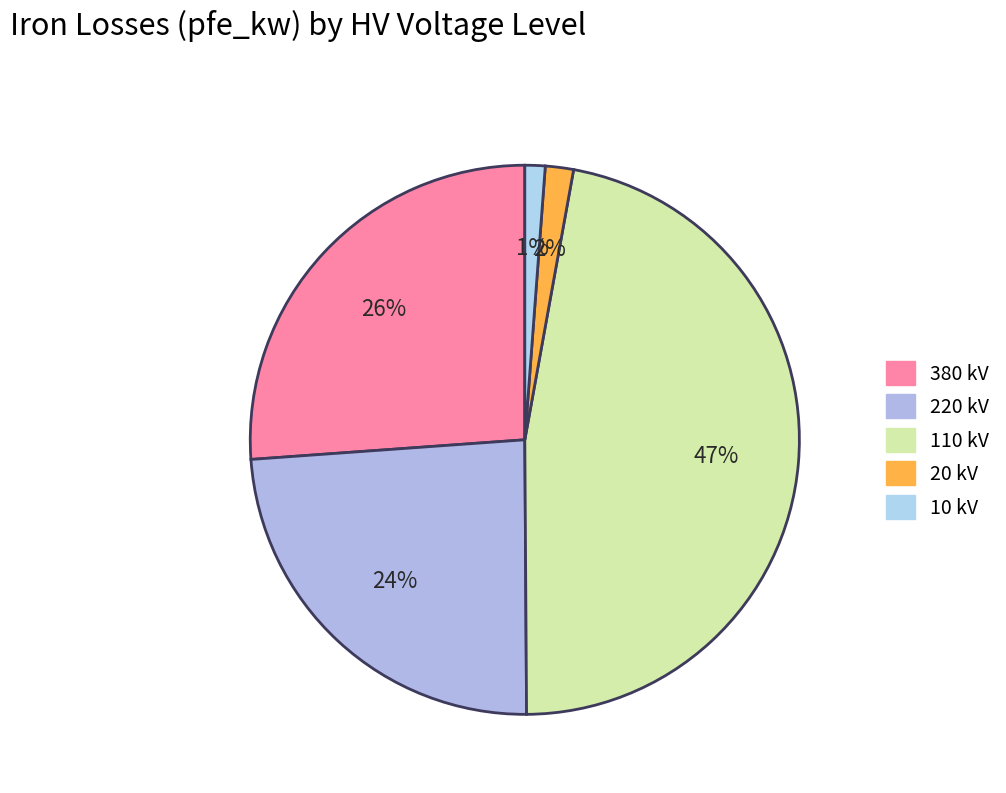

Does any single category account for the majority?

No